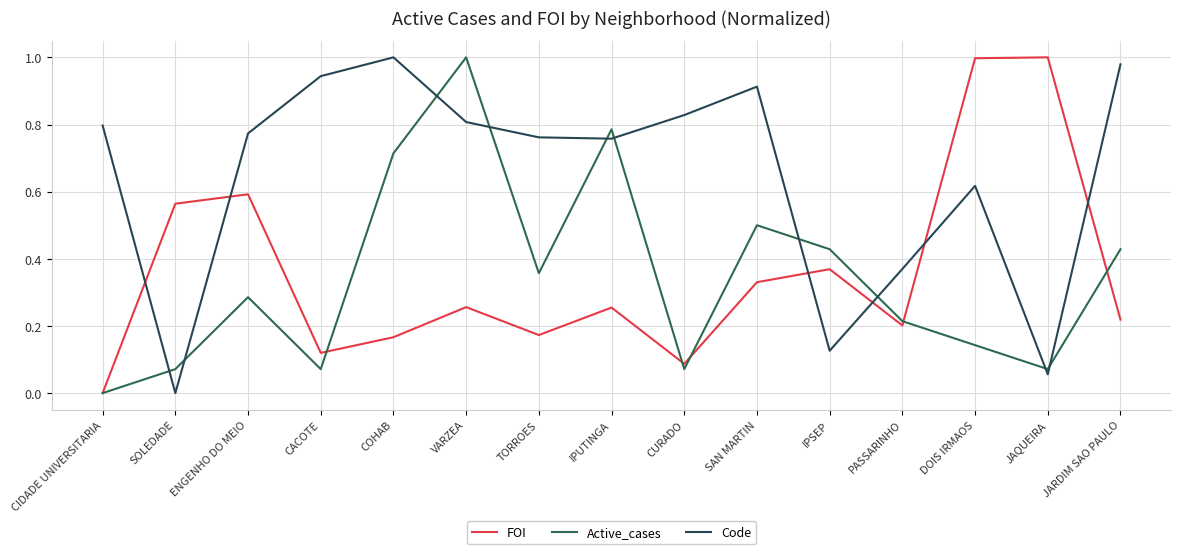

What is the value of the FOI point at the 14th from the left?

1.0